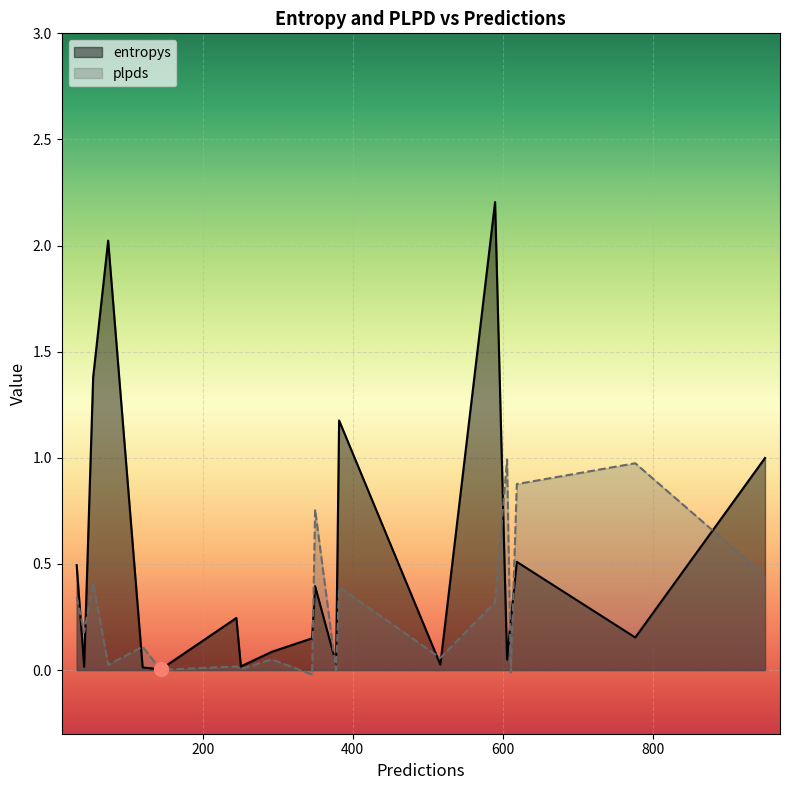

At how many categories does at least one series exceed 0?

20